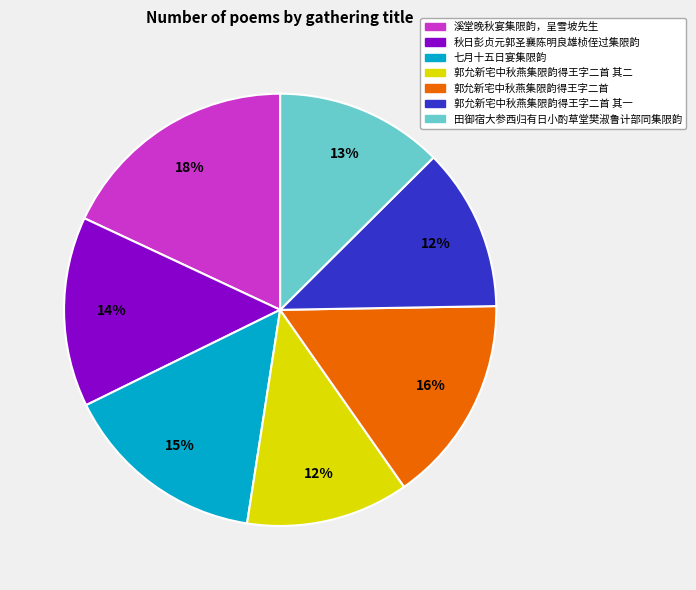

Does any single category account for the majority?

No